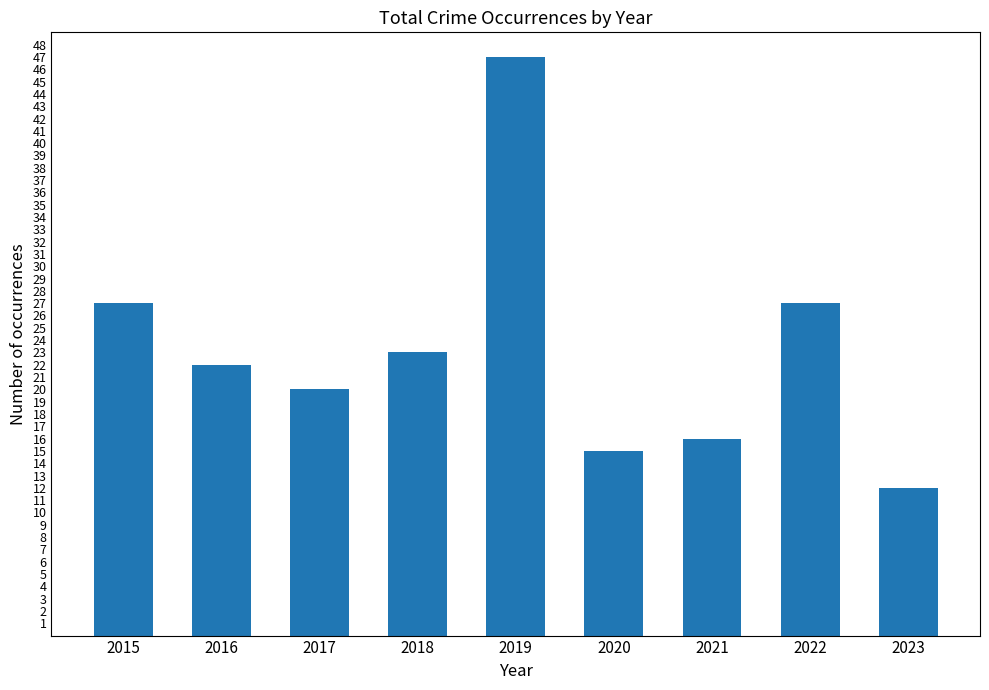

Reading right to left, what are all the values shown in this chart?

2023=12	2022=27	2021=16	2020=15	2019=47	2018=23	2017=20	2016=22	2015=27